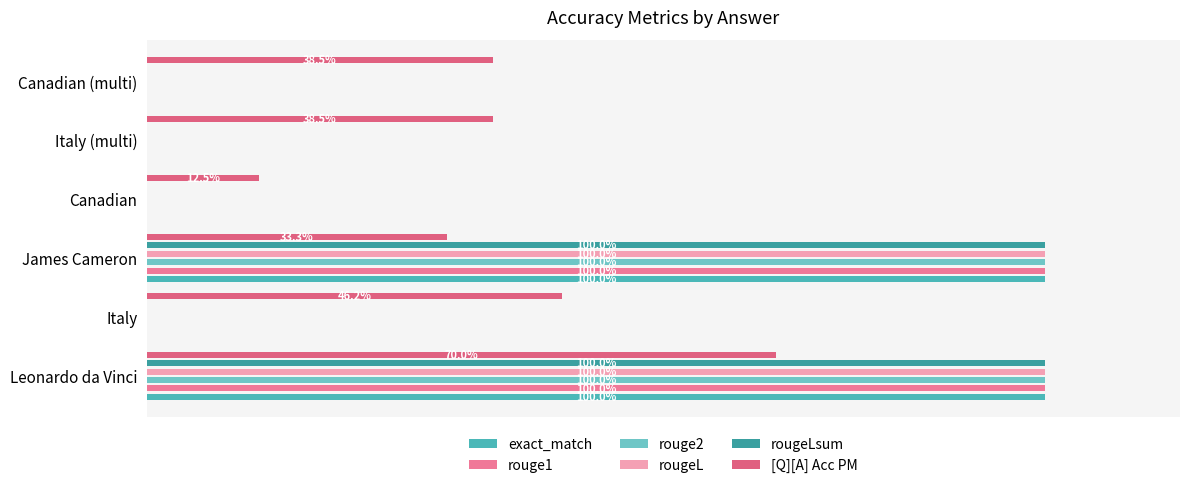

How many bars are there in each group?

6